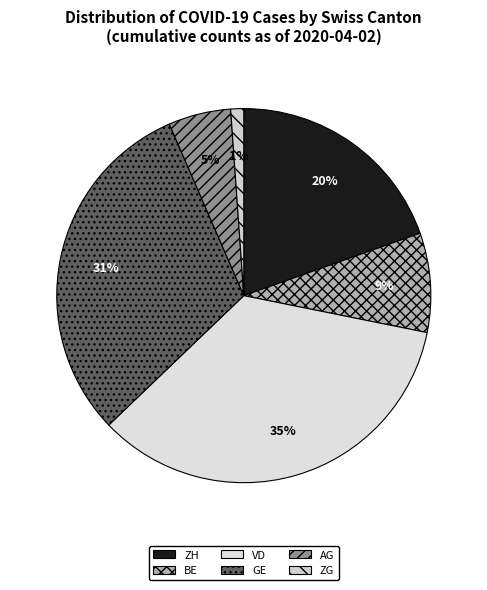

Rank the categories by value from lowest to highest.

ZG, AG, BE, ZH, GE, VD